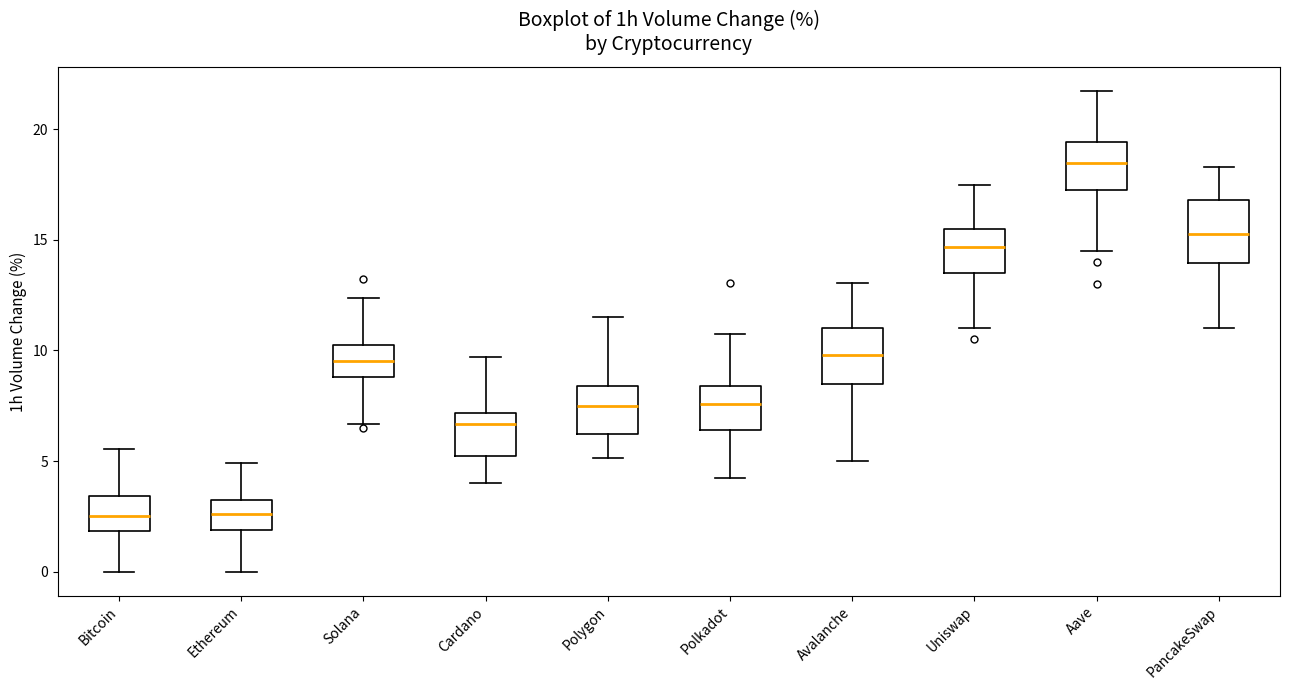

Reading left to right, transcribe this box plot: for each box, give where its median line is, the range the box spans, and where its two whiskers end, as read against the y-axis. The values are not printed on the chart, so give them approximately, as read against the axis.

Bitcoin: median 2.5, box 2.0 to 3.5, whiskers 0.0 to 5.5
Ethereum: median 2.5, box 2.0 to 3.0, whiskers 0.0 to 5.0
Solana: median 9.5, box 9.0 to 10.5, whiskers 6.5 to 12.5
Cardano: median 6.5, box 5.0 to 7.0, whiskers 4.0 to 9.5
Polygon: median 7.5, box 6.0 to 8.5, whiskers 5.0 to 11.5
Polkadot: median 7.5, box 6.5 to 8.5, whiskers 4.5 to 11.0
Avalanche: median 10.0, box 8.5 to 11.0, whiskers 5.0 to 13.0
Uniswap: median 14.5, box 13.5 to 15.5, whiskers 11.0 to 17.5
Aave: median 18.5, box 17.5 to 19.5, whiskers 14.5 to 21.5
PancakeSwap: median 15.5, box 14.0 to 17.0, whiskers 11.0 to 18.5